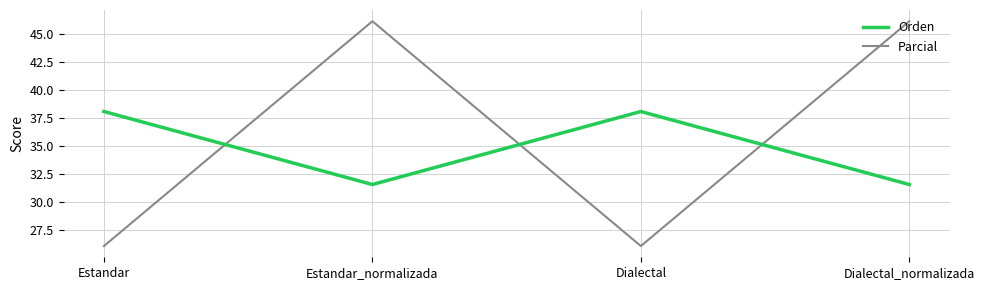

What is the difference between the maximum and minimum values in the Parcial series?

20.1